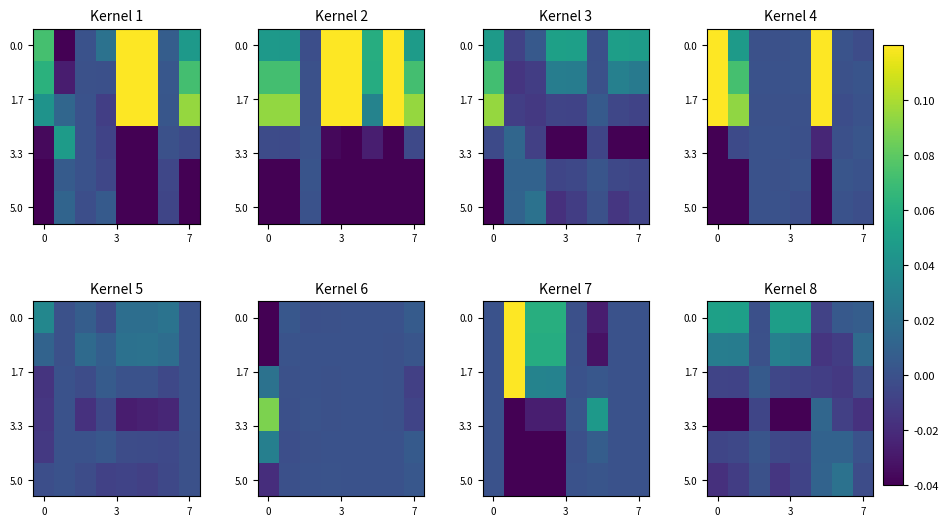

At which category is the sum across all series the highest?

4